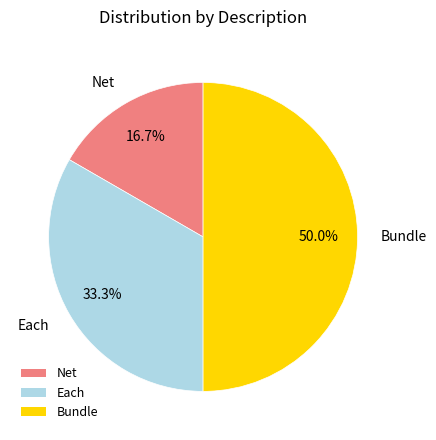

What portion of the pie excludes Each?

66.7%